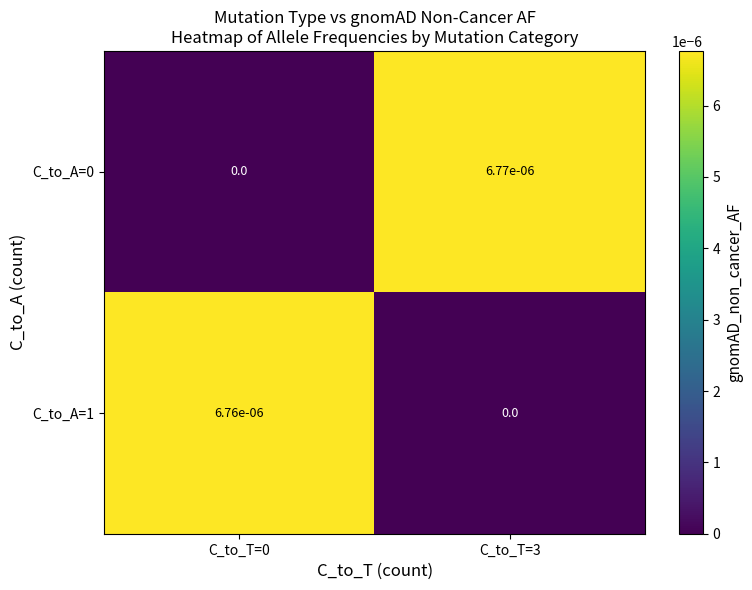

The C_to_A=1 series shows 0.0 at C_to_T=0. True or false?

True